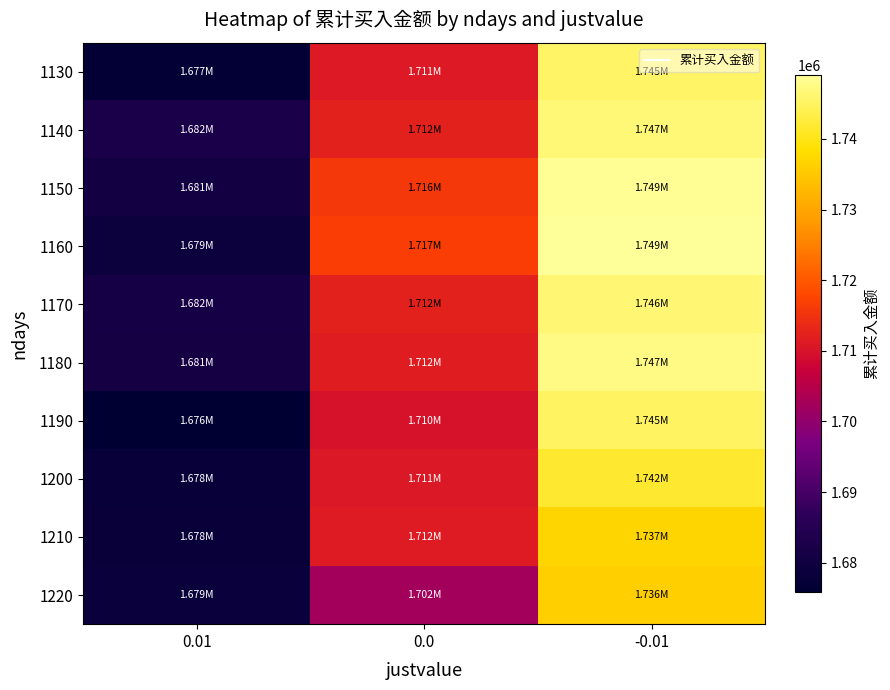

Which series changed the most between 0.01 and 0.0?

1160